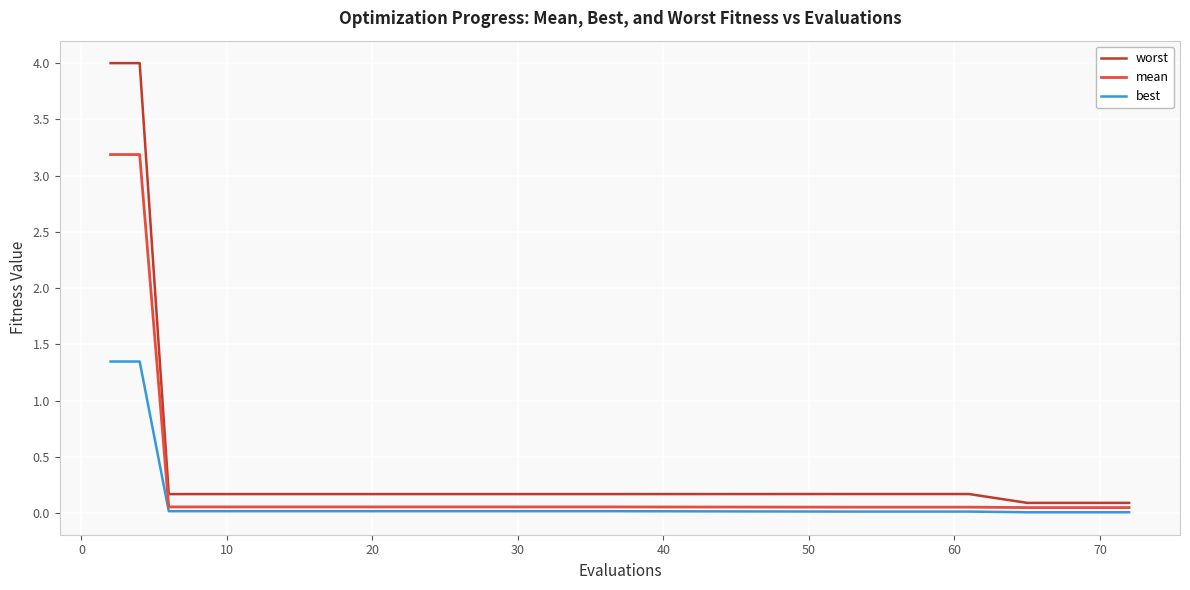

List the series in order of their peak value, highest first.

worst, mean, best